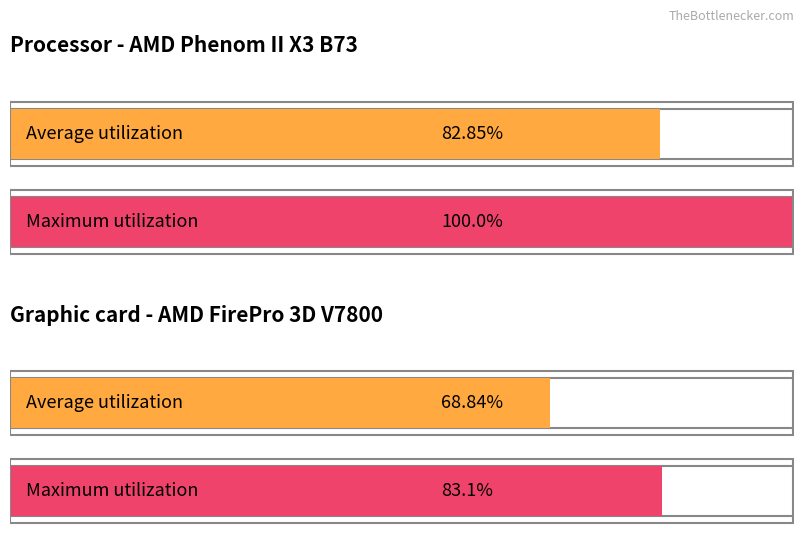

Which has a higher value, 1.2 or 2.2?

1.2